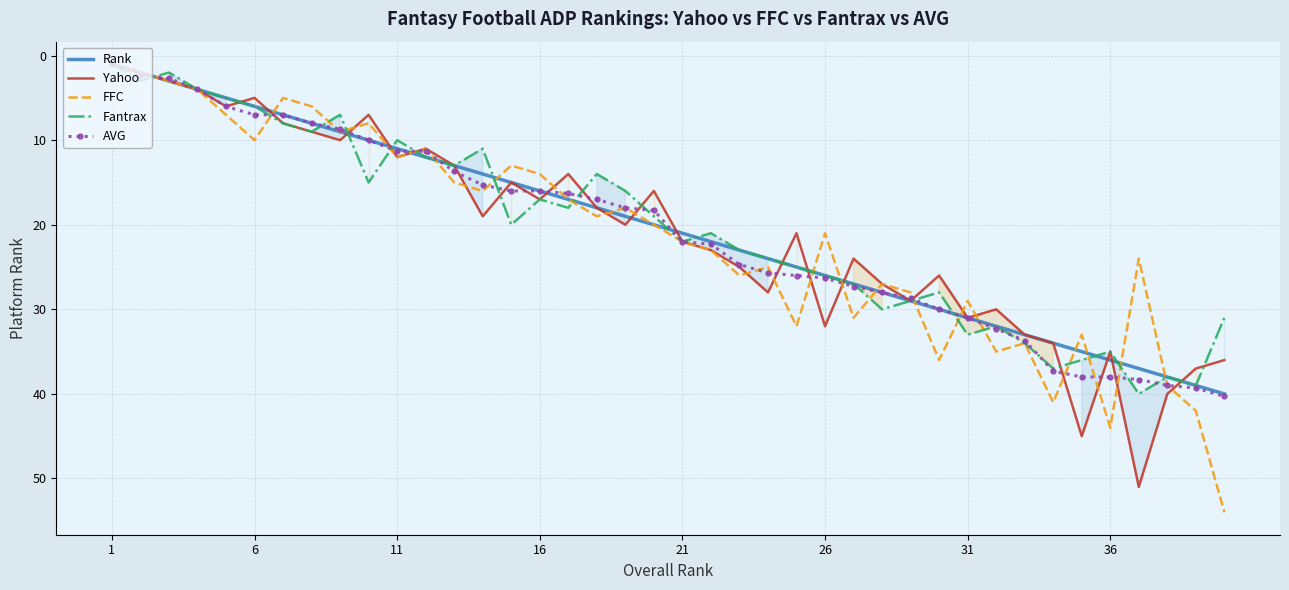

What is the average value of the AVG series?

21.0